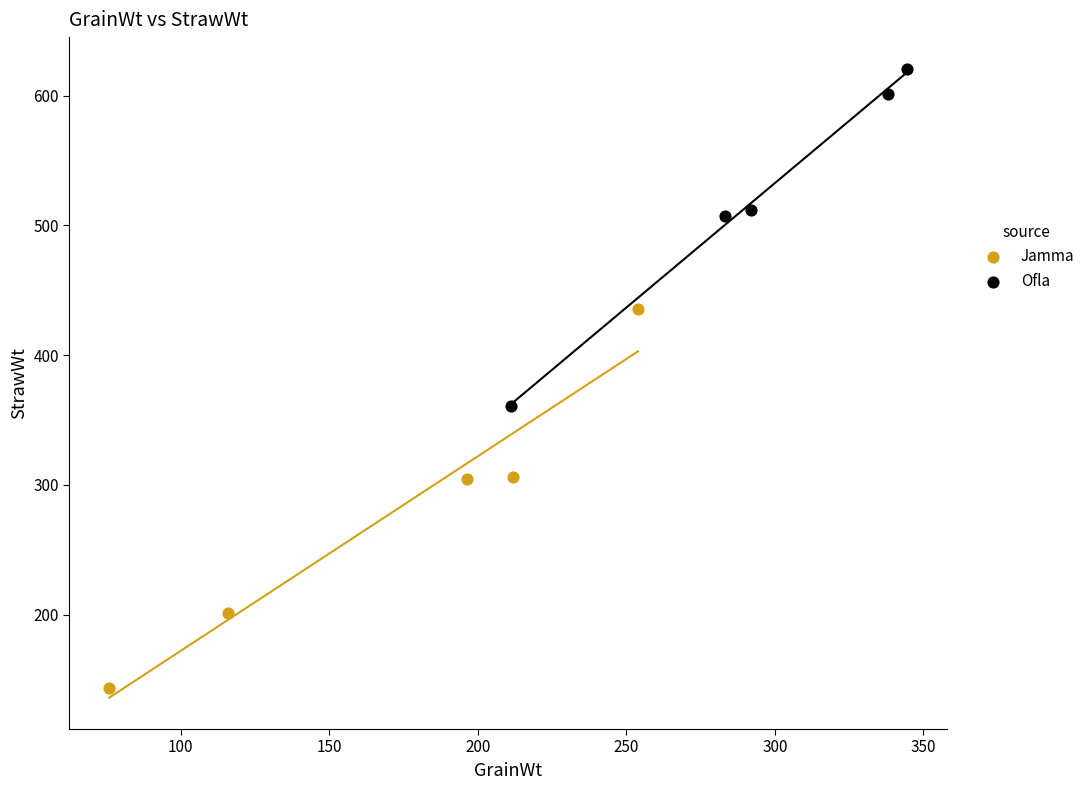

Which series reaches the minimum Y coordinate?

Jamma